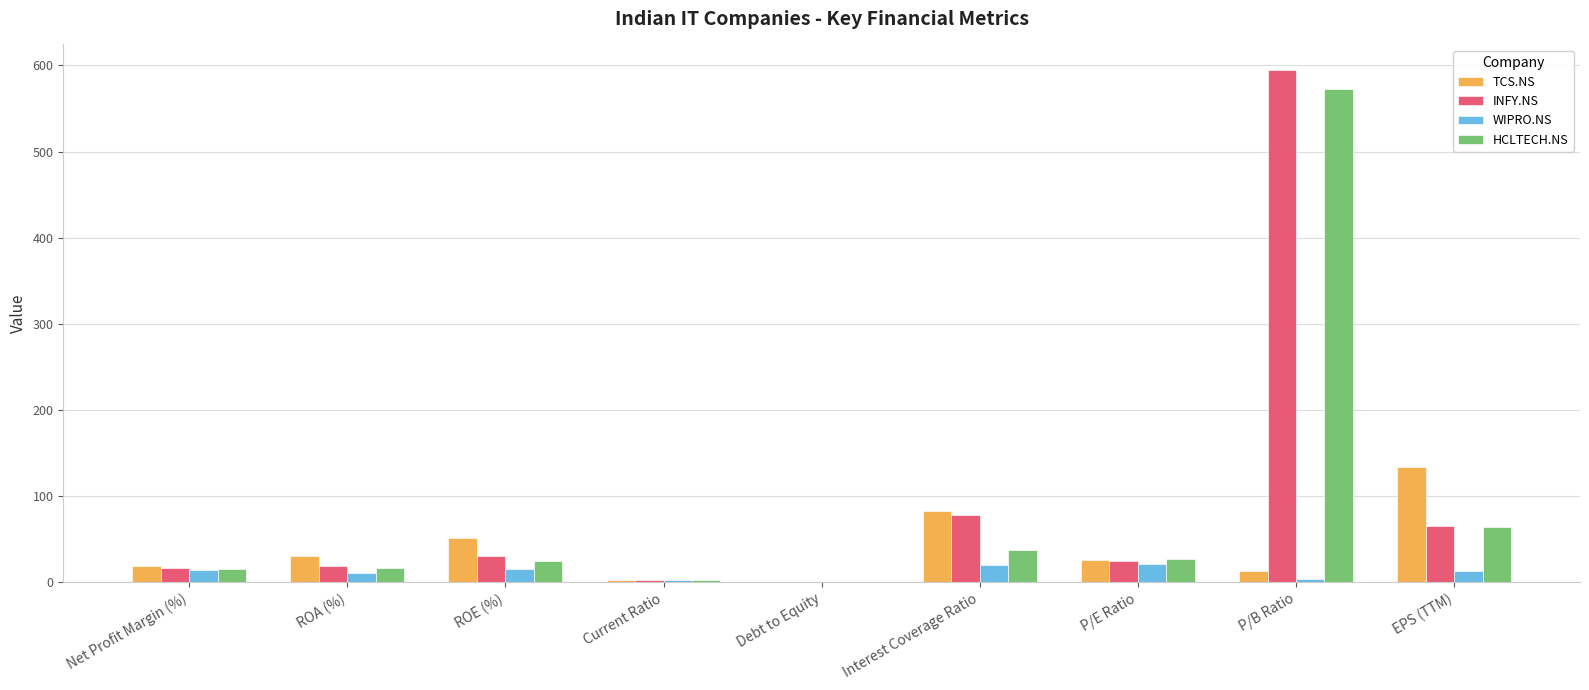

What is the approximate value of TCS.NS at Interest Coverage Ratio?

83.1